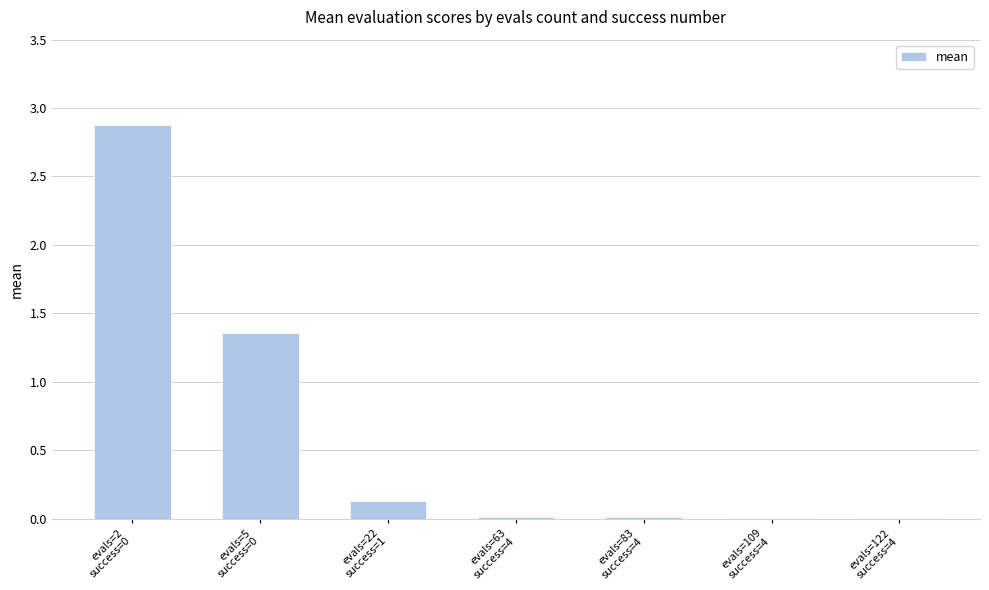

What is the maximum value shown in the chart?

2.9